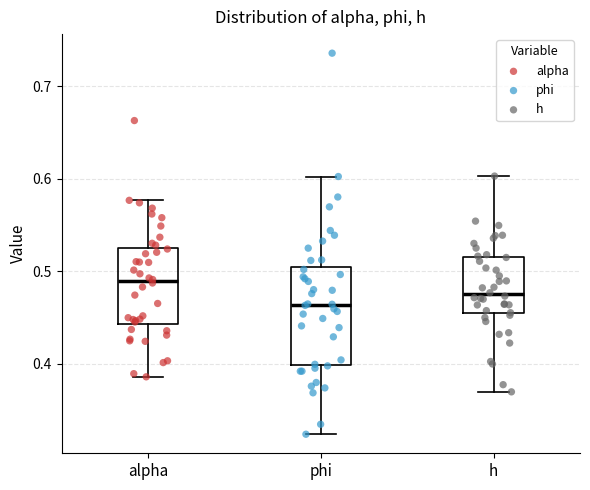

Reading left to right, read every box against the y-axis: the position of its median line, the range the box covers, and the ends of its whiskers. The values are not printed on the chart, so give them approximately, as read against the axis.

alpha: median 0.49, box 0.44 to 0.53, whiskers 0.39 to 0.58
phi: median 0.46, box 0.40 to 0.50, whiskers 0.32 to 0.60
h: median 0.48, box 0.45 to 0.52, whiskers 0.37 to 0.60